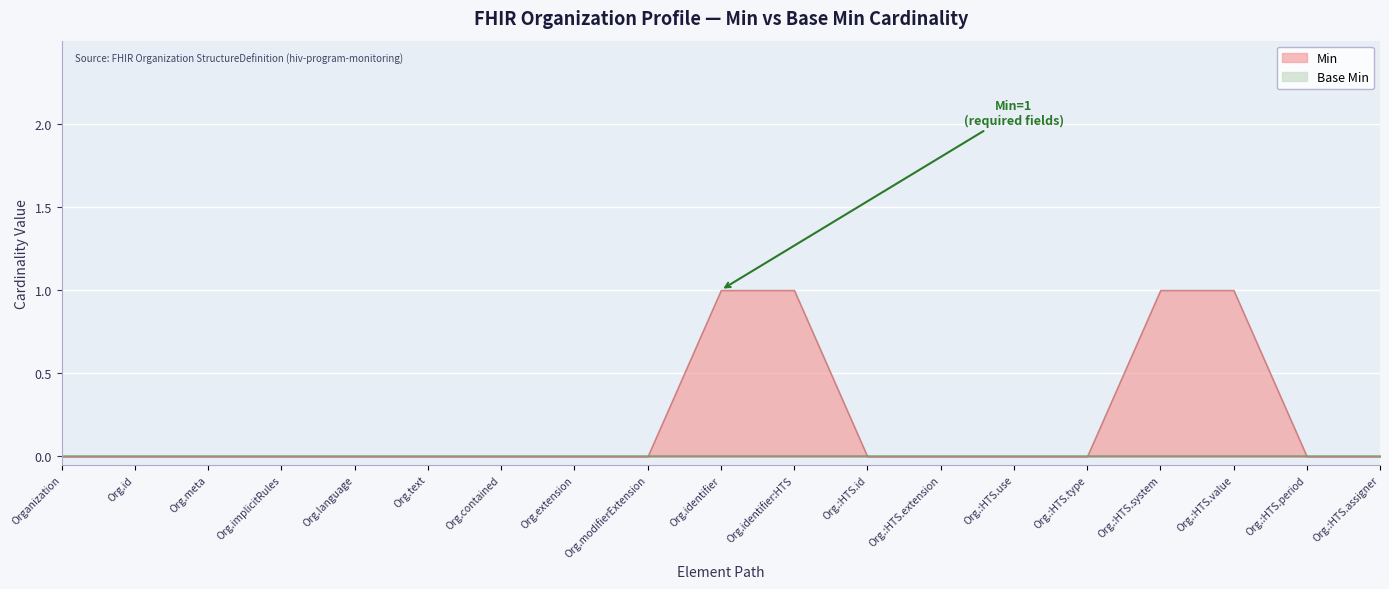

True or false: Min and Base Min cross at least once.

False